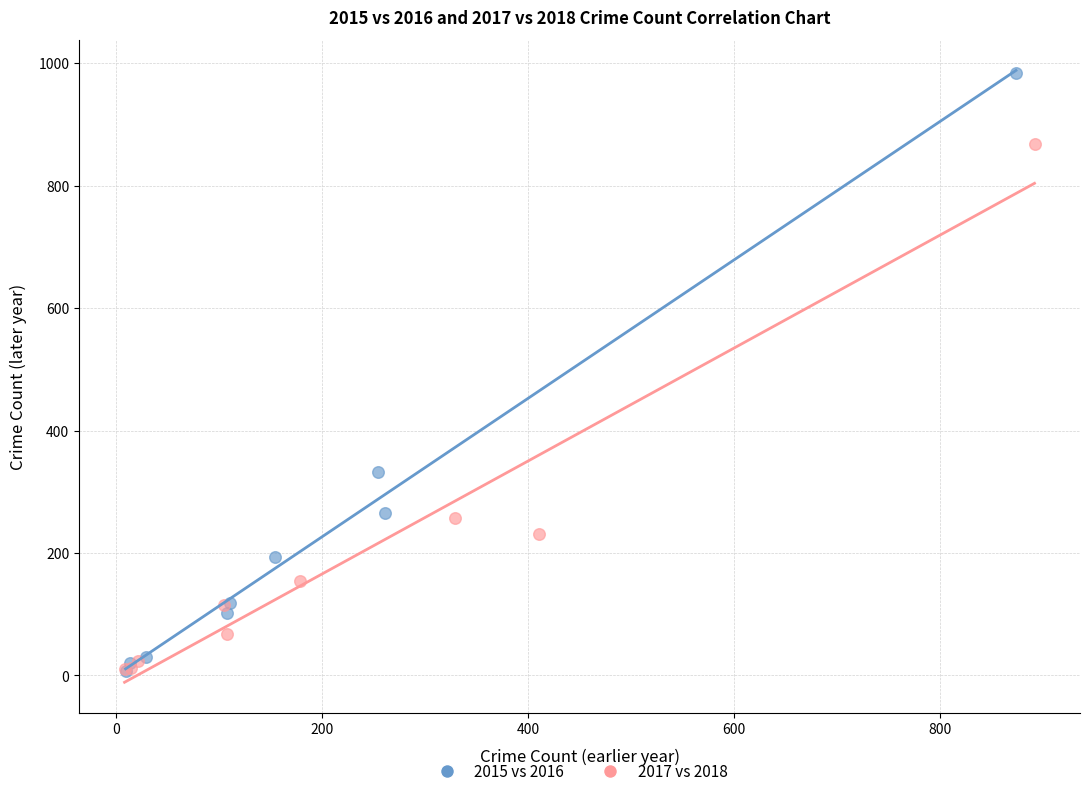

Which series has the largest Y range (max minus min)?

2015 vs 2016